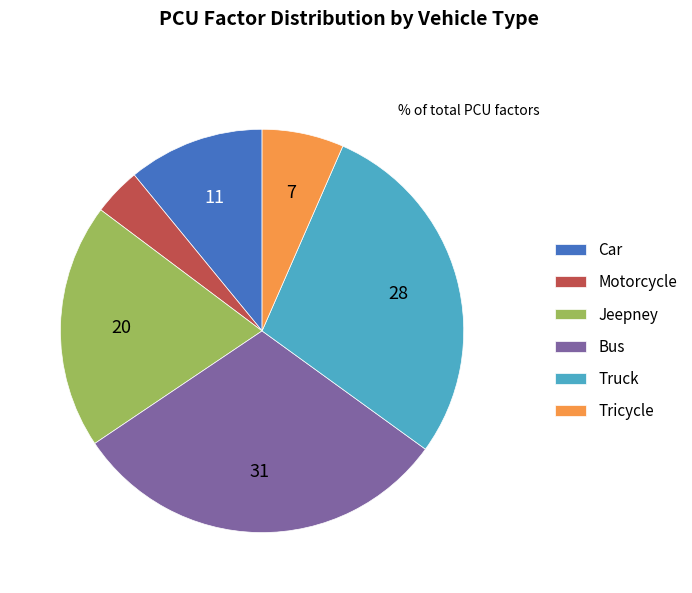

Is it true that Truck is 19% of the pie?

False